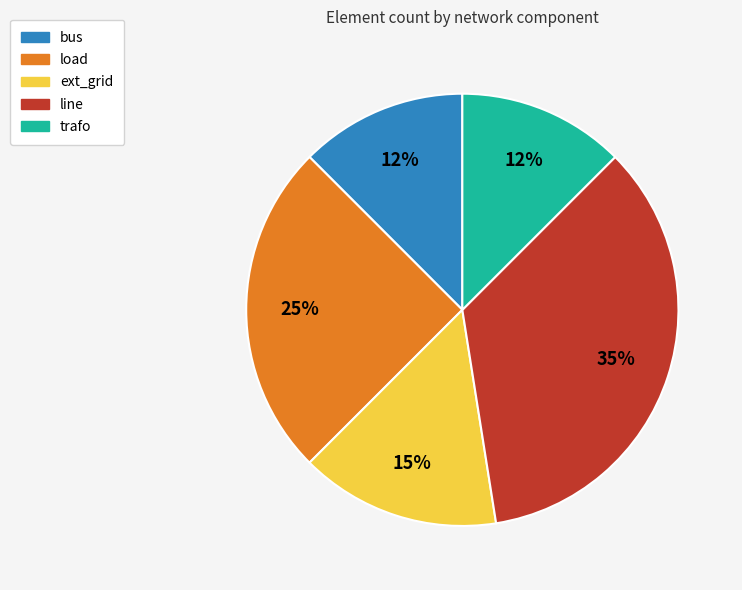

Does bus represent more than half of the total?

No